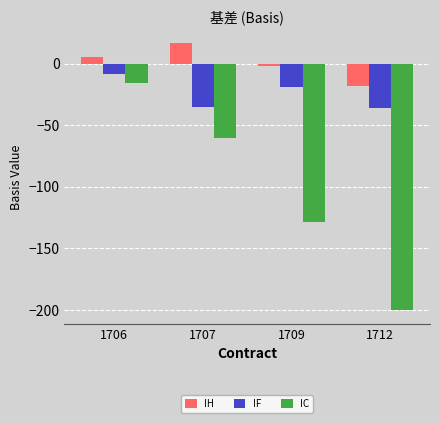

What is the difference between the maximum and minimum values in the IH series?

35.0